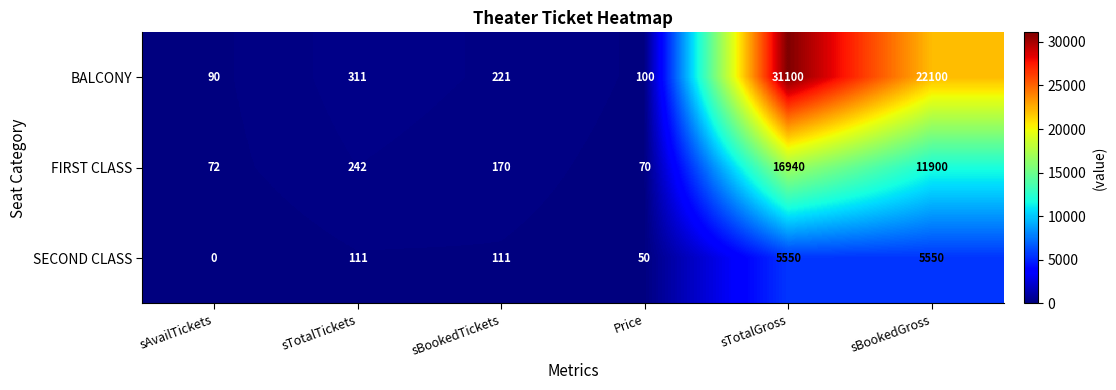

At sBookedTickets, list the series in order from largest to smallest.

BALCONY, FIRST CLASS, SECOND CLASS